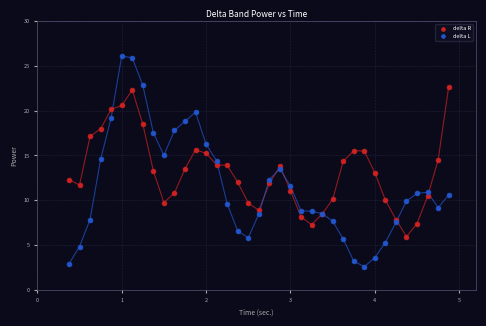

Which series has the largest Y range (max minus min)?

delta L